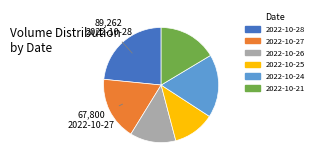

What is the ratio of the value at 2022-10-25 to the value at 2022-10-21?

0.7